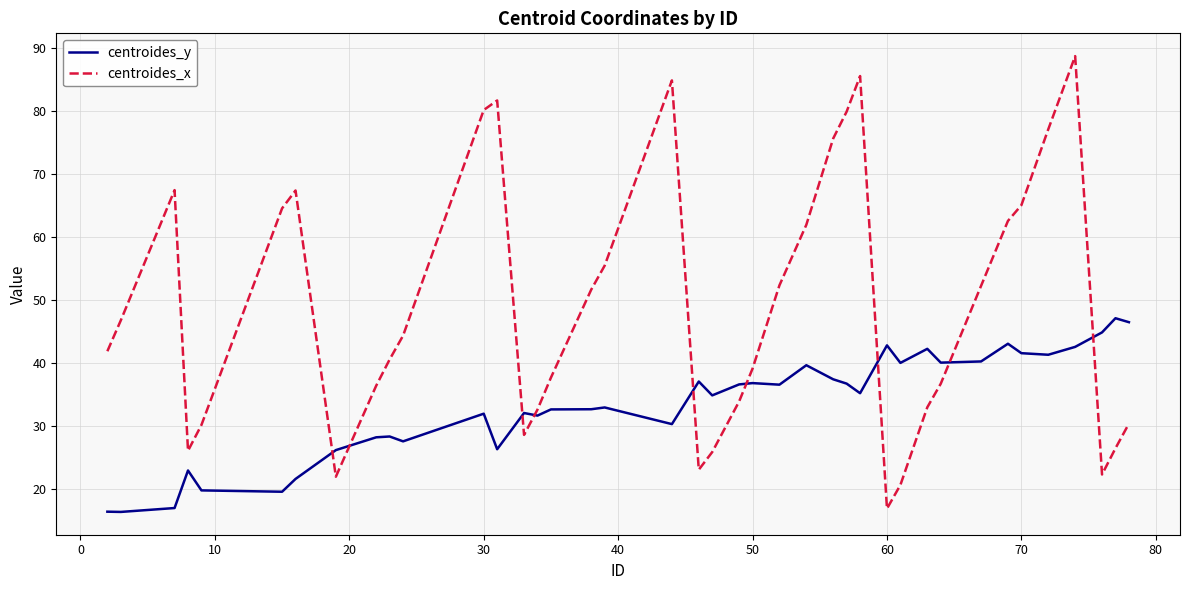

True or false: centroides_x and centroides_y intersect in this chart.

True